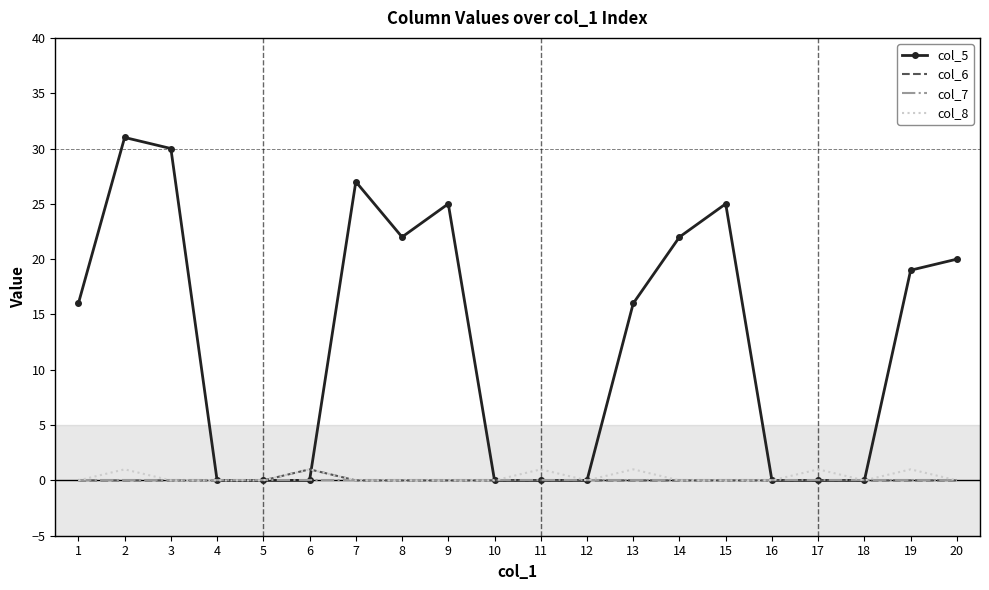

What is the greatest value displayed?

31